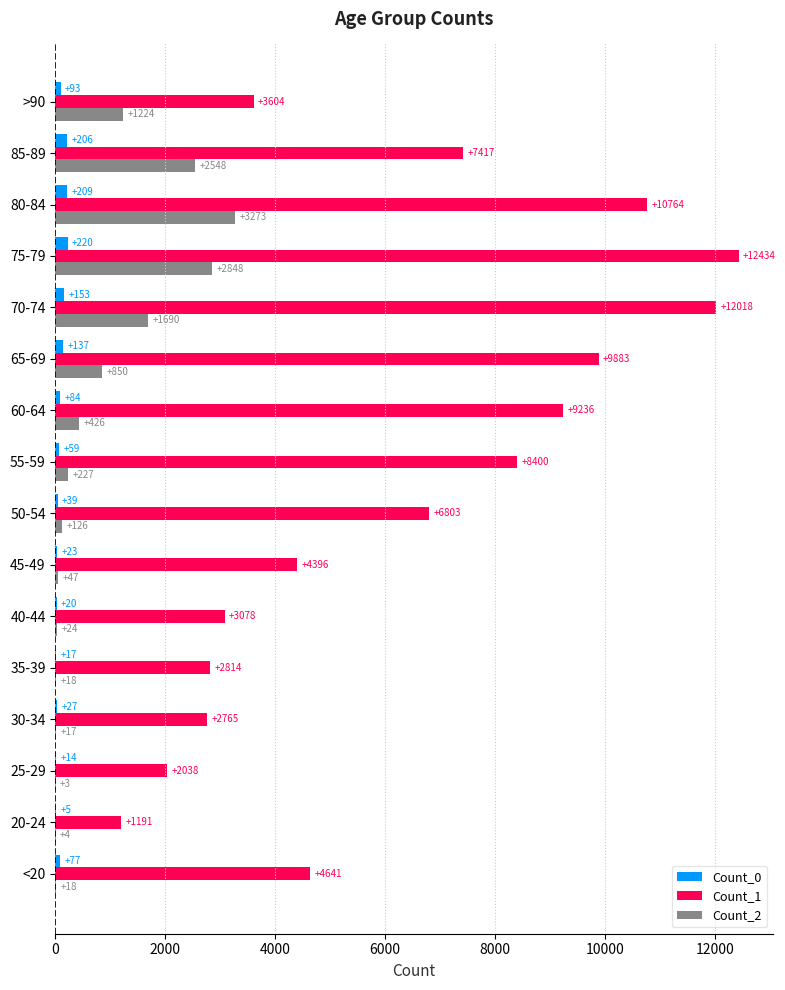

What are all the series names shown in the legend?

Count_0, Count_1, Count_2